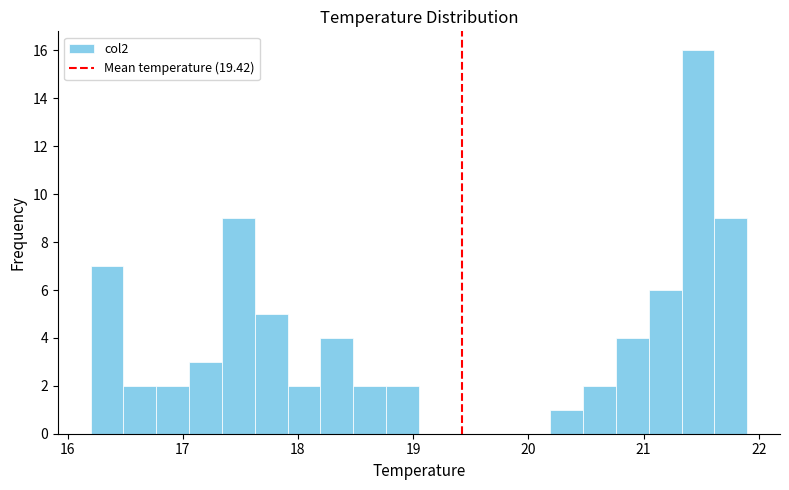

Around what value on the x-axis is the tallest bar? Give the approximate position of its centre, as read against the axis.

21.5